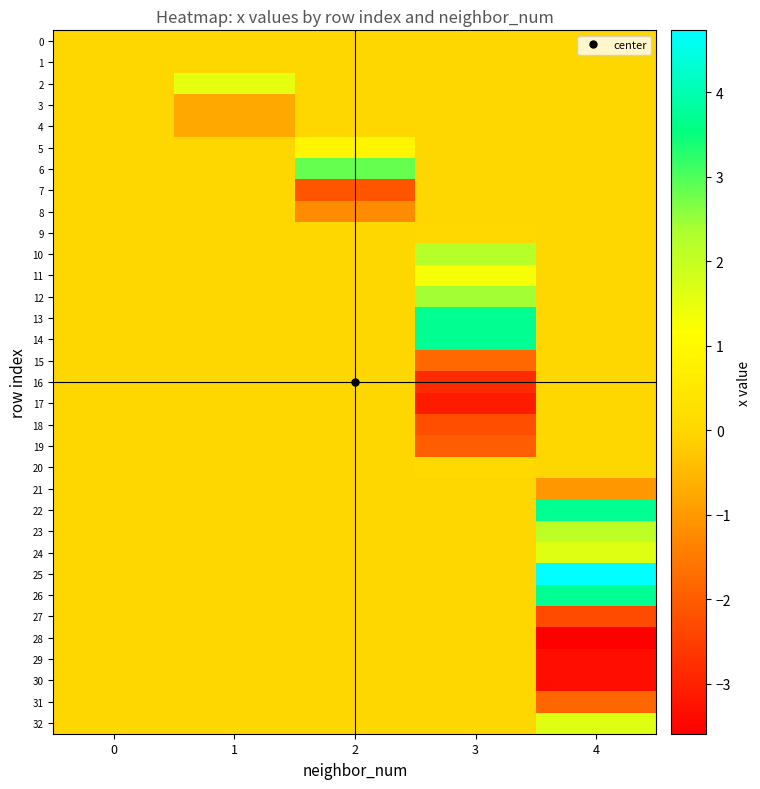

Rank the series by their maximum value, from highest to lowest.

25, 14, 22, 26, 13, 6, 12, 10, 23, 24, 32, 2, 11, 5, 20, 9, 0, 1, 3, 4, 7, 8, 15, 16, 17, 18, 19, 21, 27, 28, 29, 30, 31